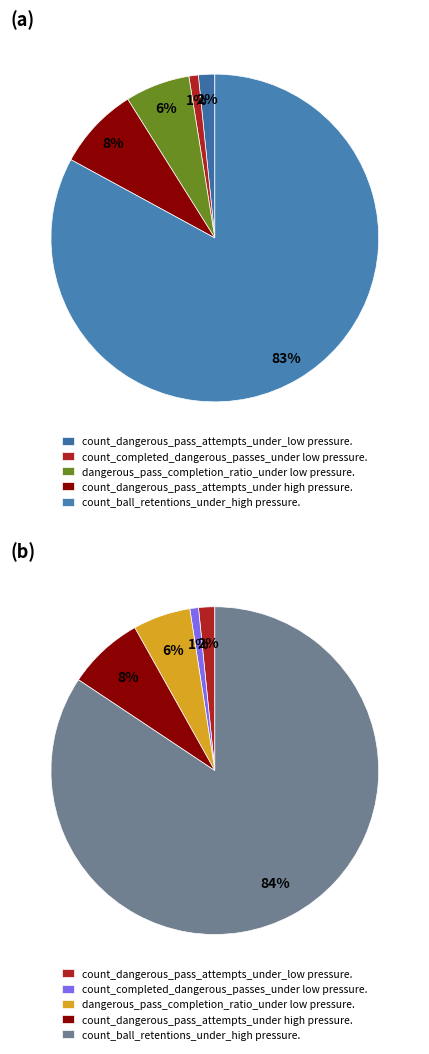

Which category has the biggest portion of the pie?

count_ball_retentions_under_high_pressure